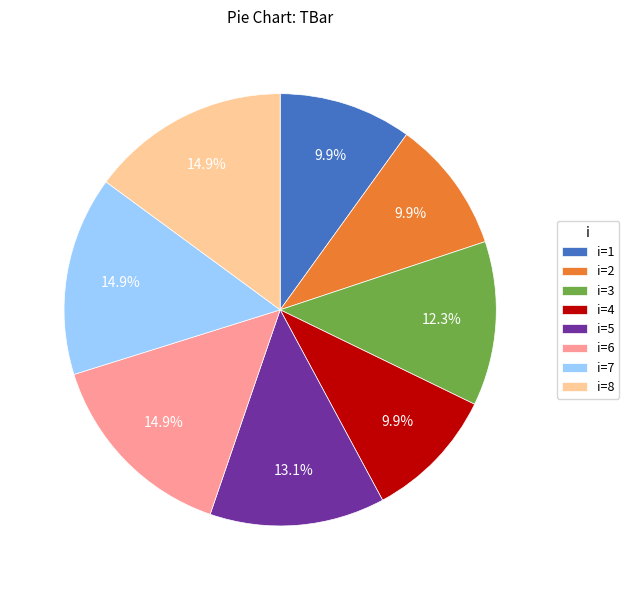

Is there any slice that represents more than half of the pie?

No